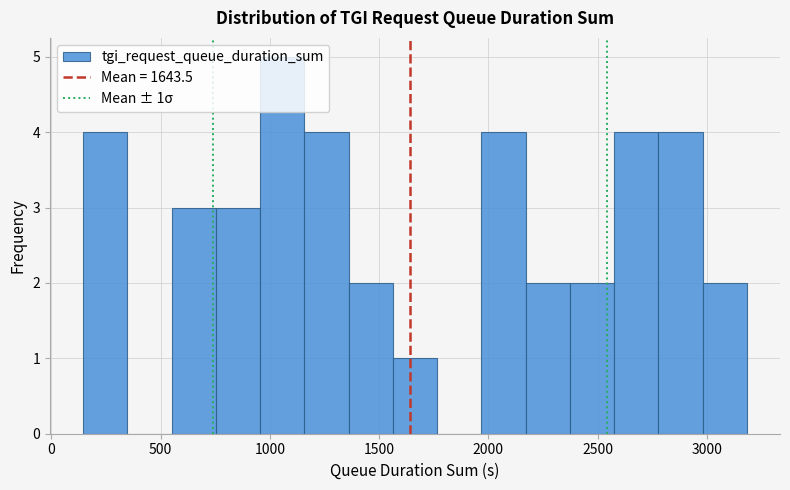

Which range on the x-axis has the tallest bar?

950 to 1150